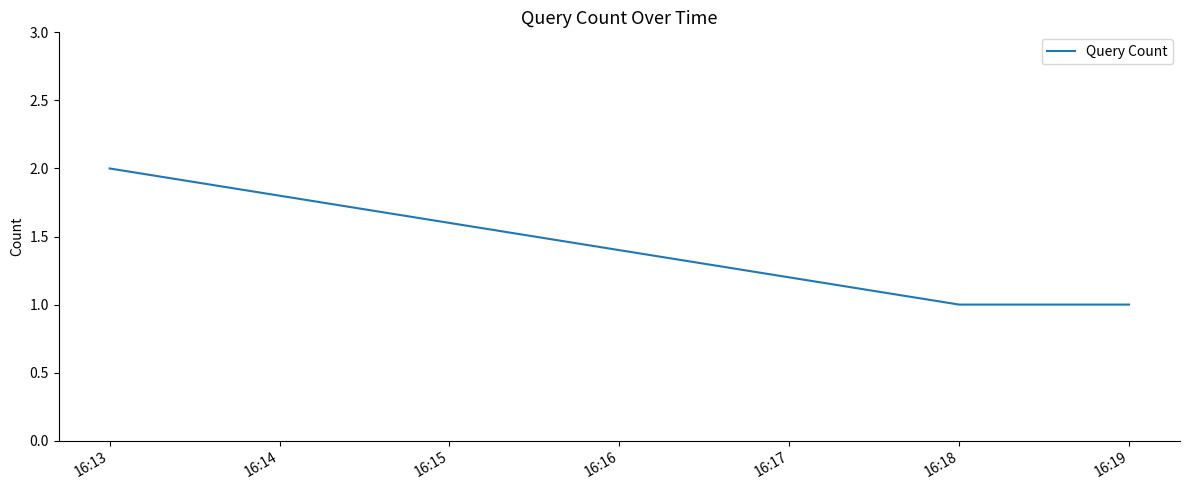

What is the sum of all values?

4